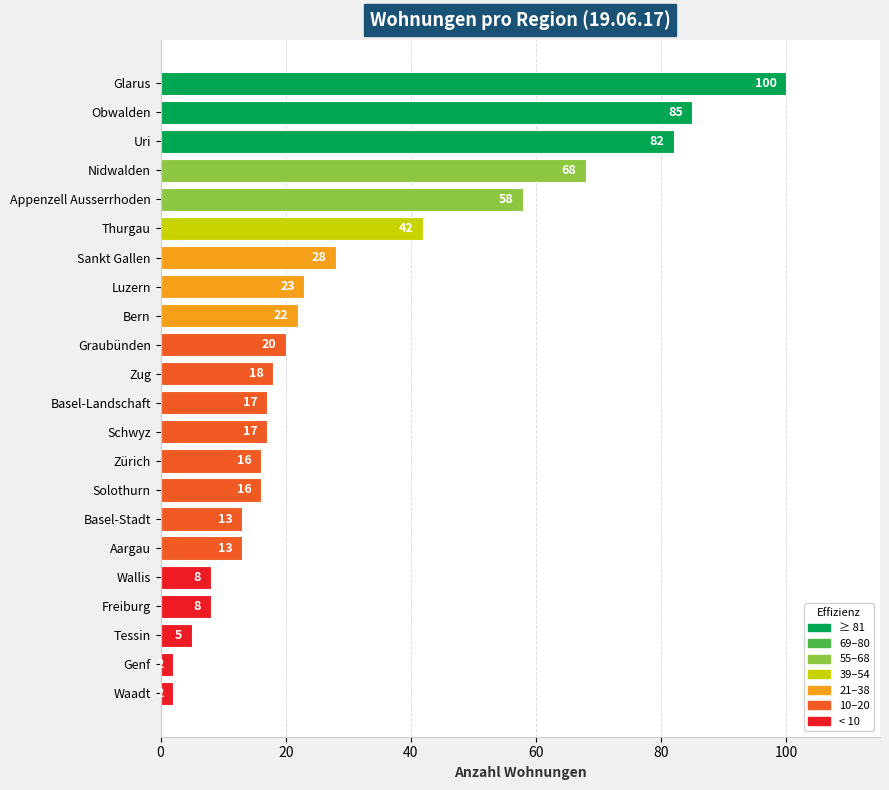

The value at Luzern is 34. True or false?

False